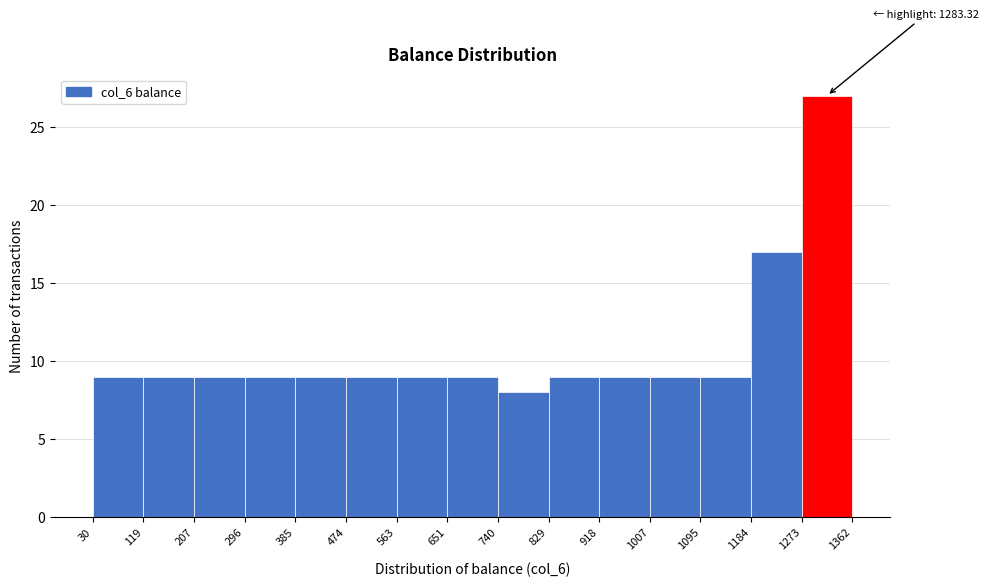

Over which range of the x-axis is the bar tallest?

1273 to 1362